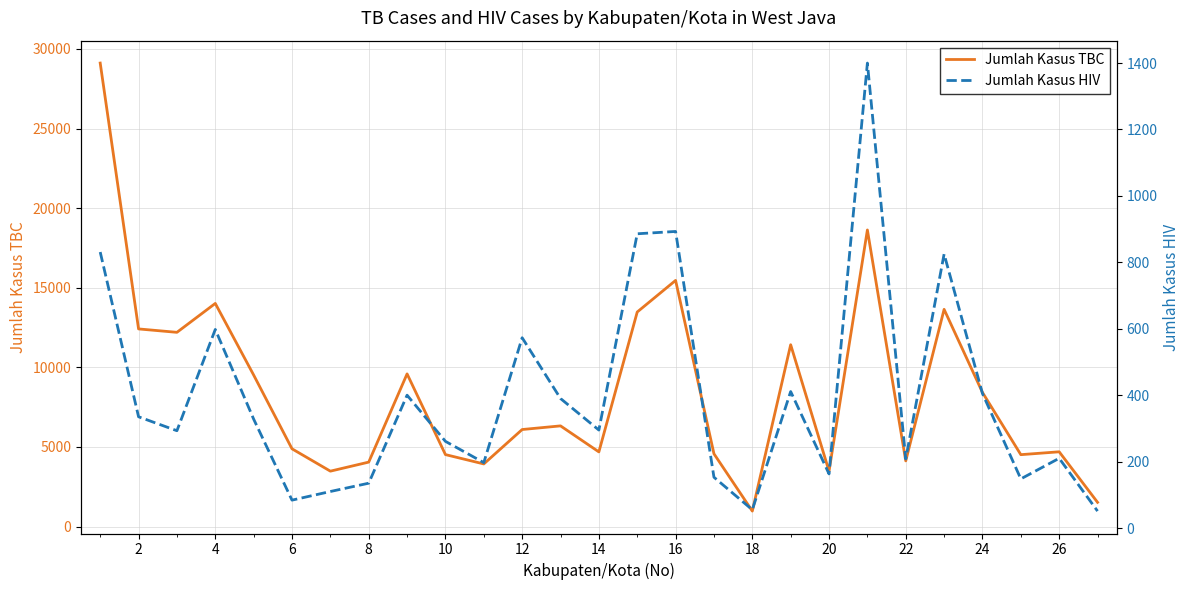

What are all the series names shown in the legend?

Jumlah Kasus TBC, Jumlah Kasus HIV